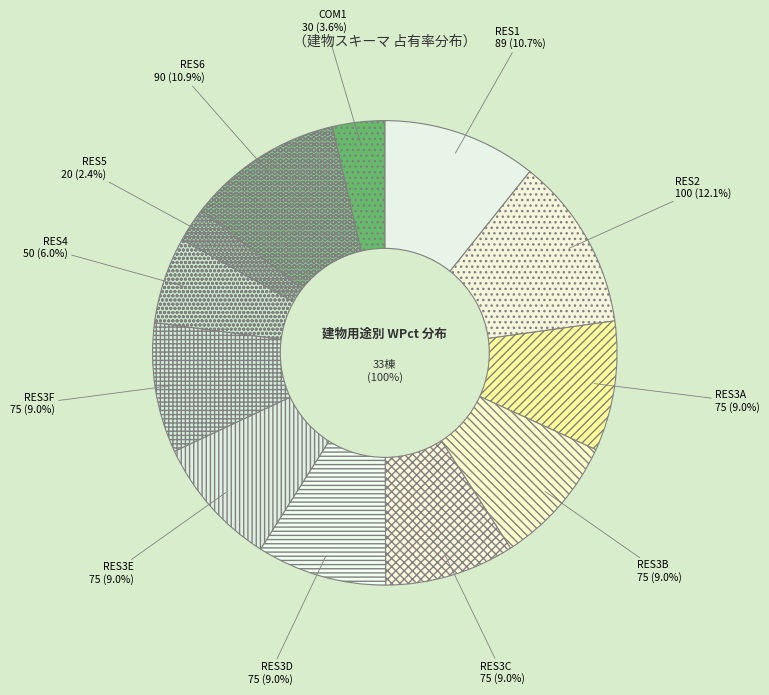

To the nearest percent, what percentage of the pie is RES3E?

9%